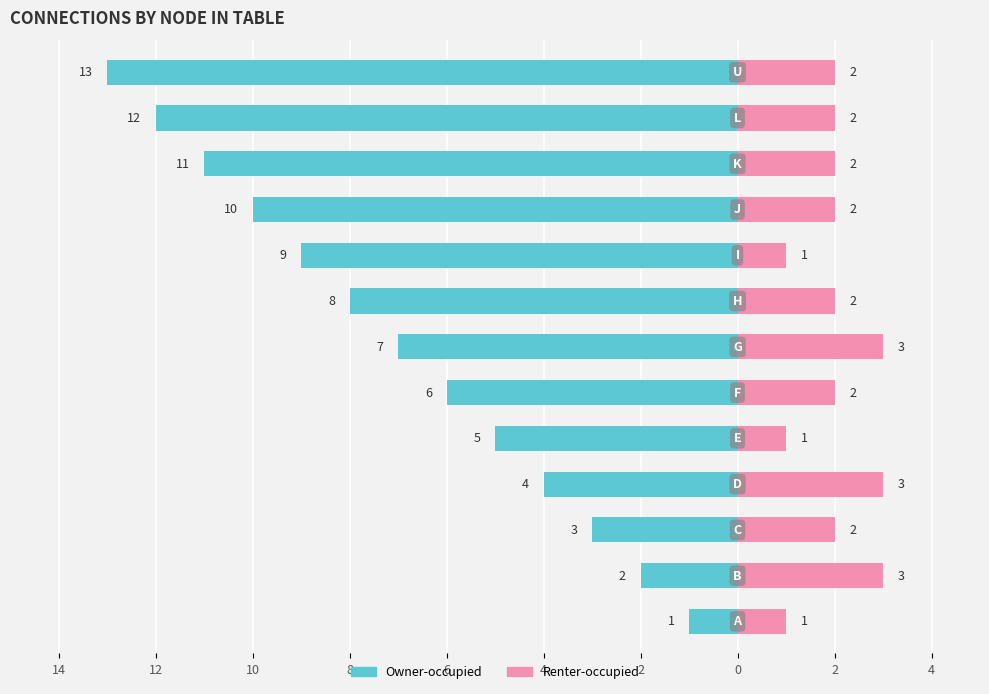

At how many categories does at least one series exceed -3?

13